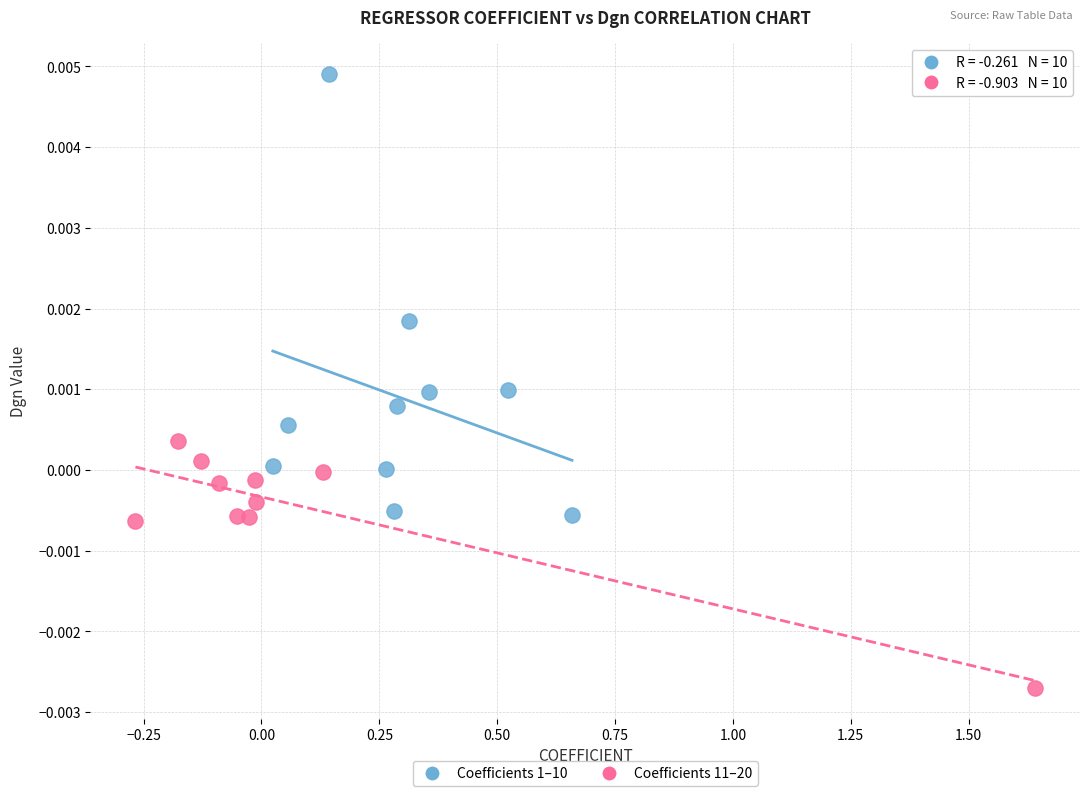

Which series reaches the minimum Y coordinate?

Coefficients 11–20